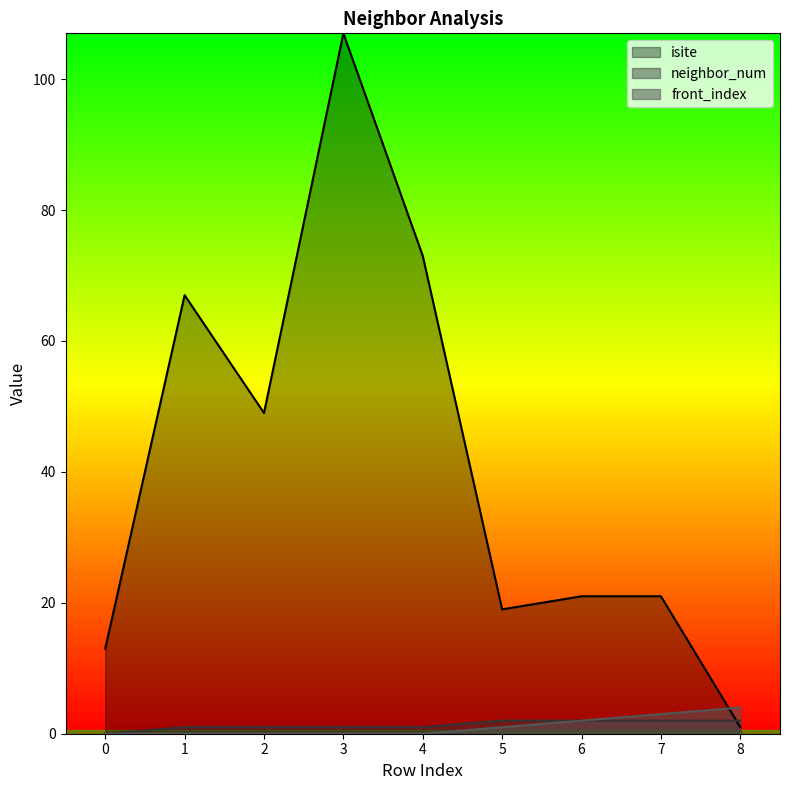

What is the total value across all series at 4?

74